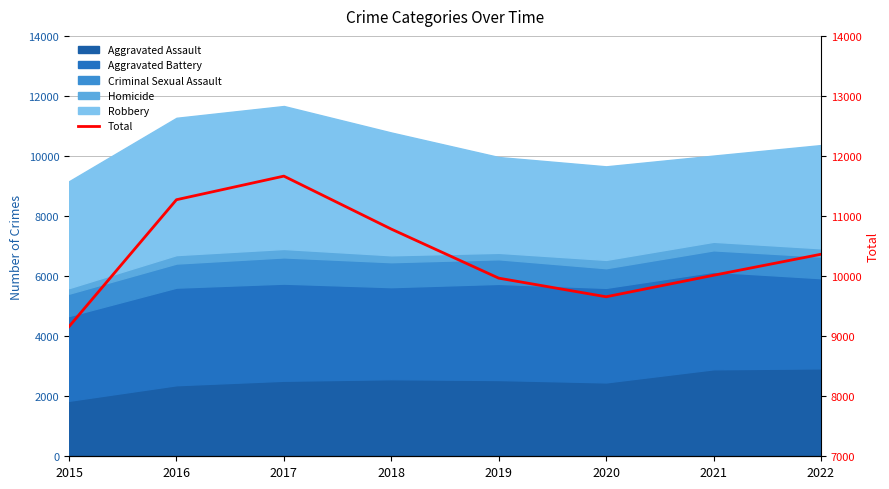

Reading right to left, what are all the values shown in this chart?

2022=10364	2021=10014	2020=9656	2019=9966	2018=10783	2017=11665	2016=11272	2015=9160